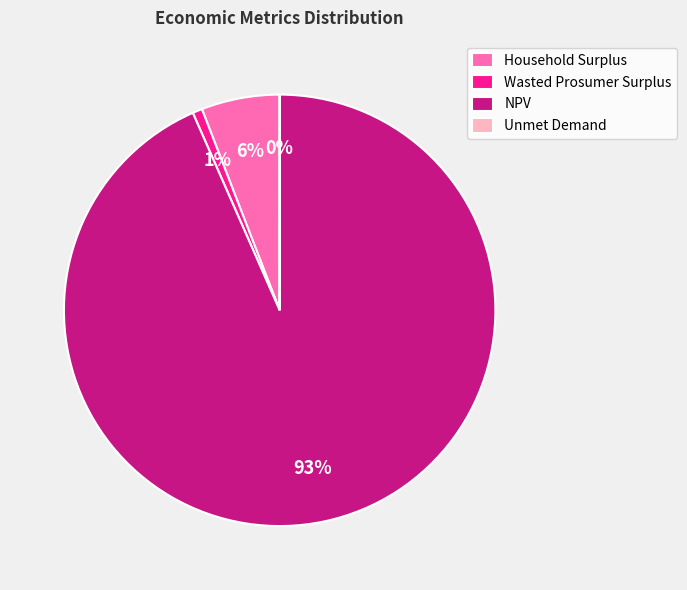

To the nearest percent, what is the average slice percentage?

25%